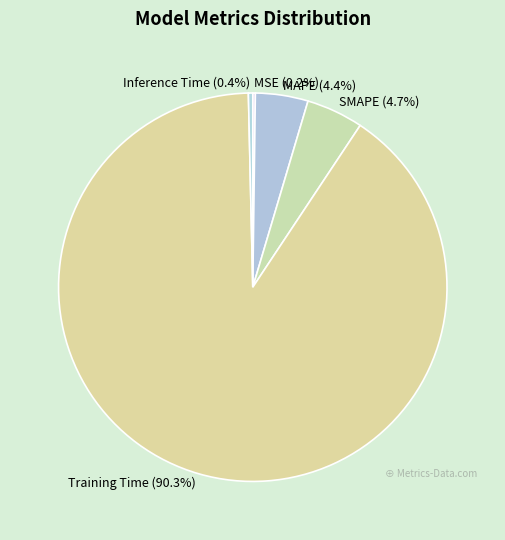

To the nearest percent, what portion does MAPE represent?

4%